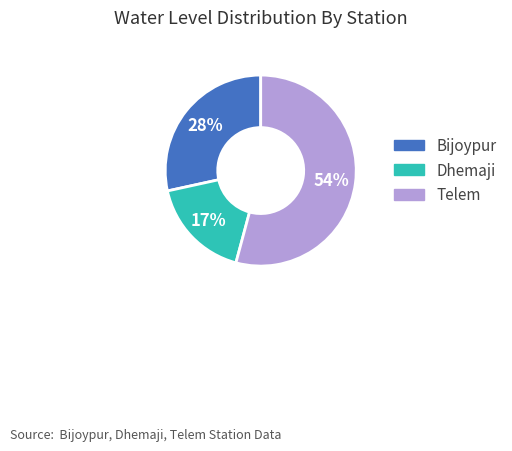

Which slice is the smallest?

Dhemaji